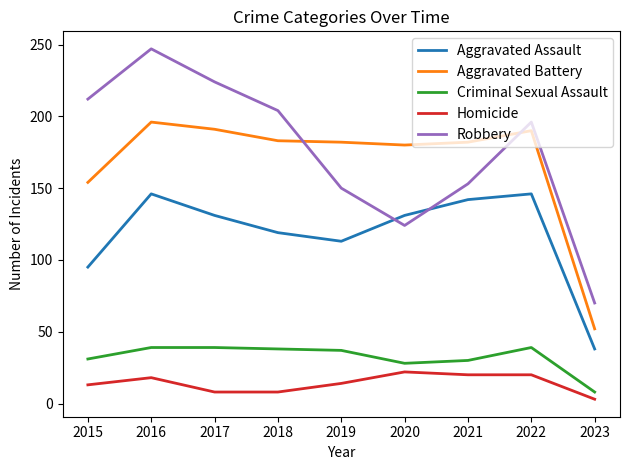

True or false: Robbery and Aggravated Battery intersect in this chart.

True